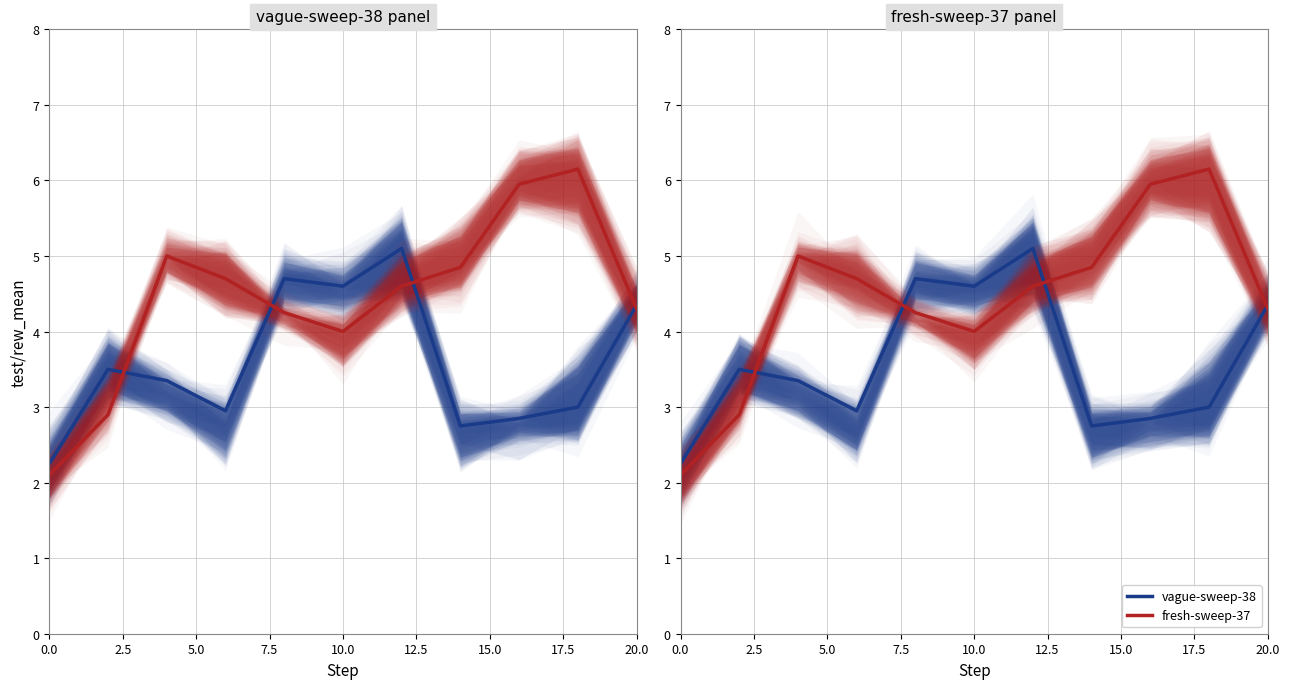

What is the difference between the maximum and minimum values in the vague-sweep-38 series?

2.8